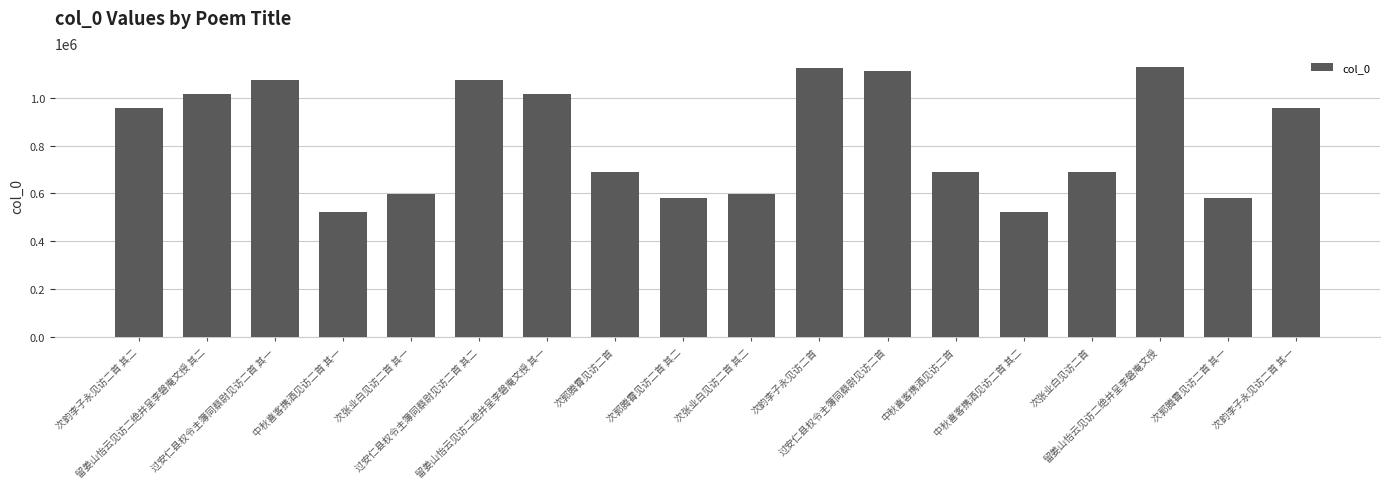

What is the value of the 12th bar from the left?

1110379